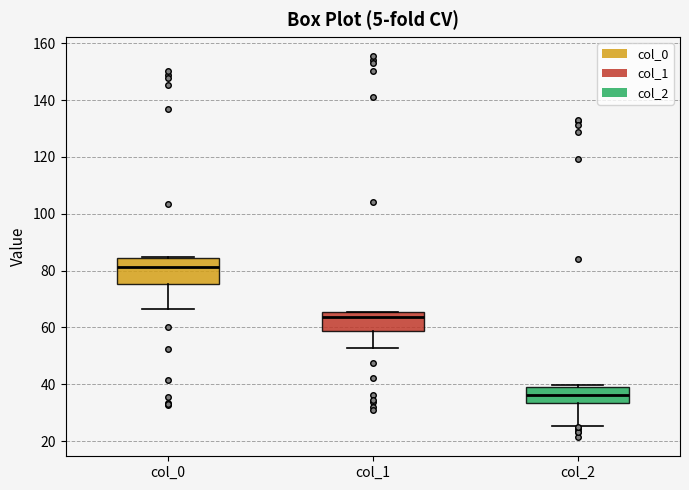

Where does the median line of the box for col_2 sit on the y-axis? The values are not printed on the chart, so give them approximately, as read against the axis.

36